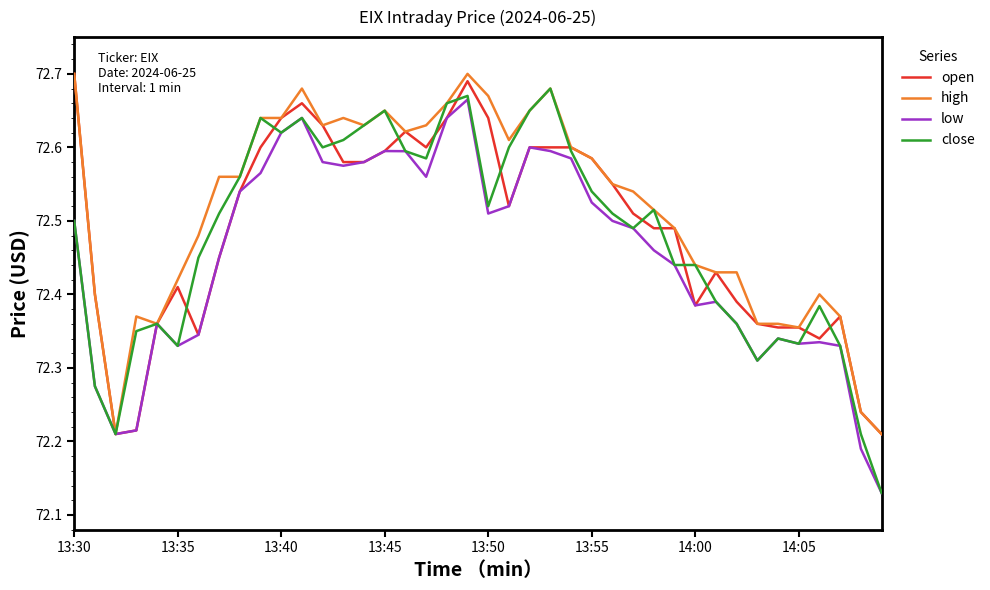

Does the chart display data point markers on the line(s)?

No